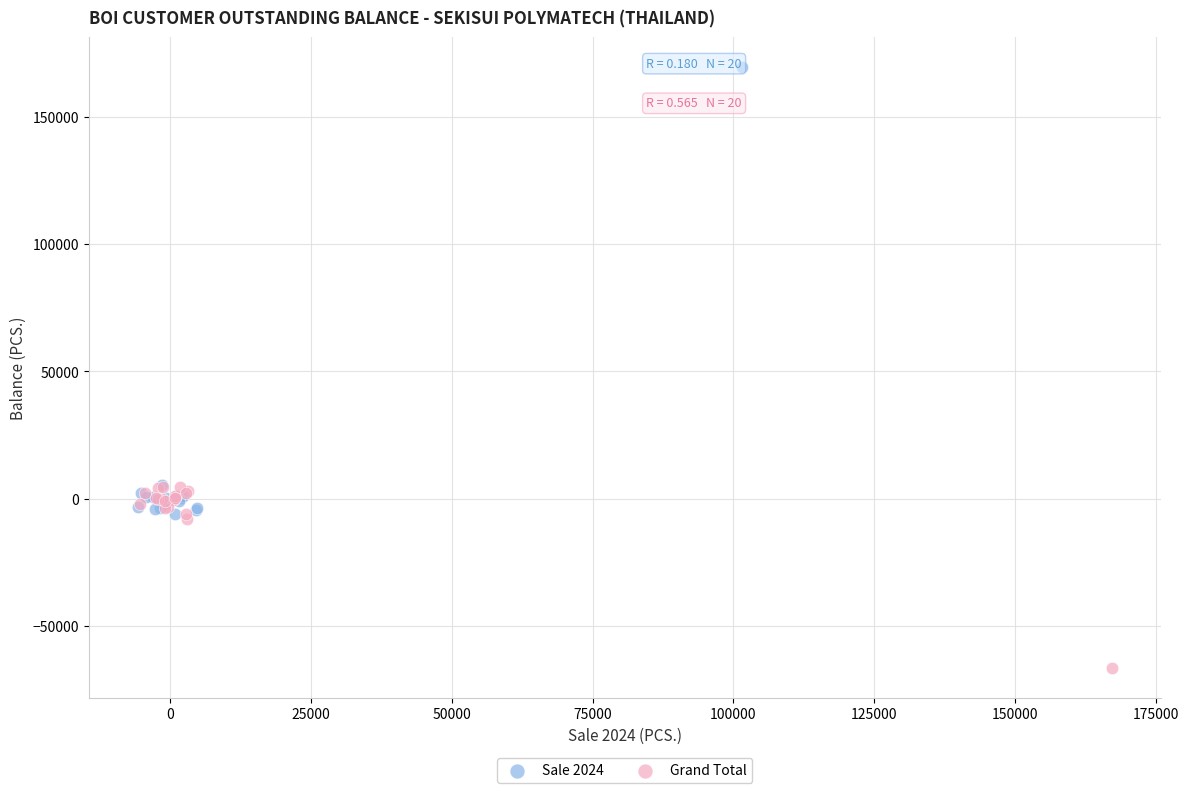

What are all the series names shown in the legend?

Sale 2024, Grand Total